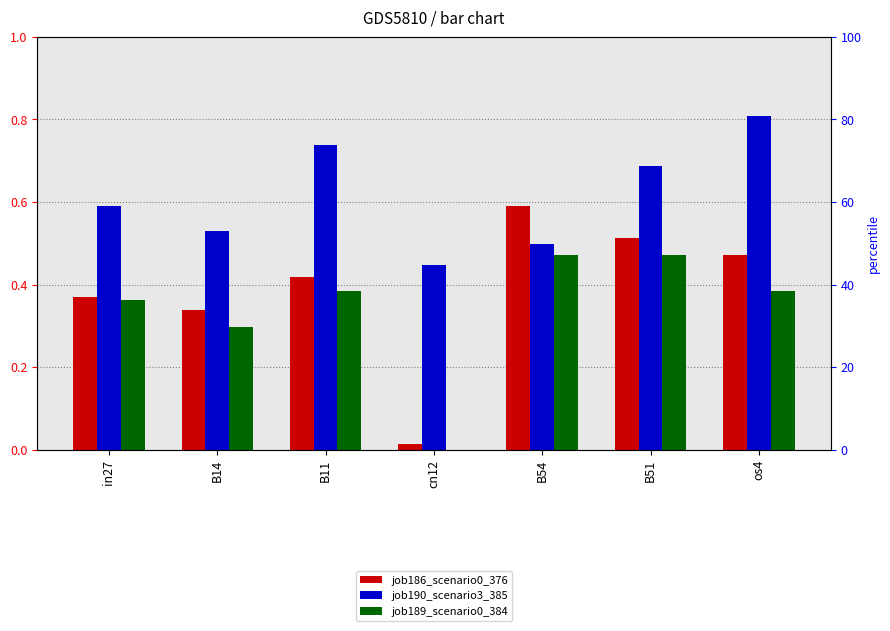

At which category is the sum across all series the highest?

B51